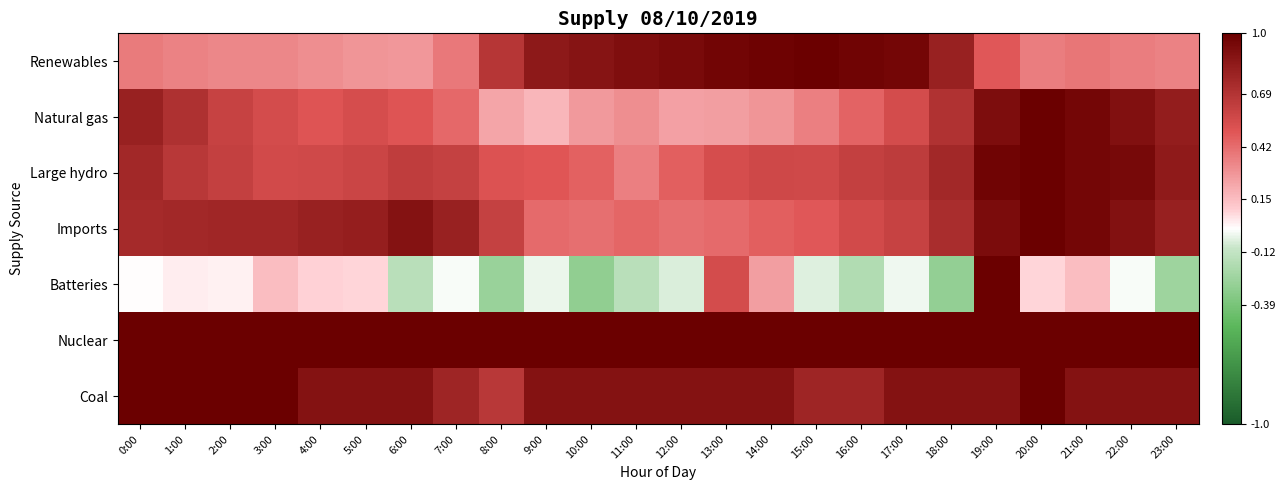

What is the greatest value displayed?

1.0